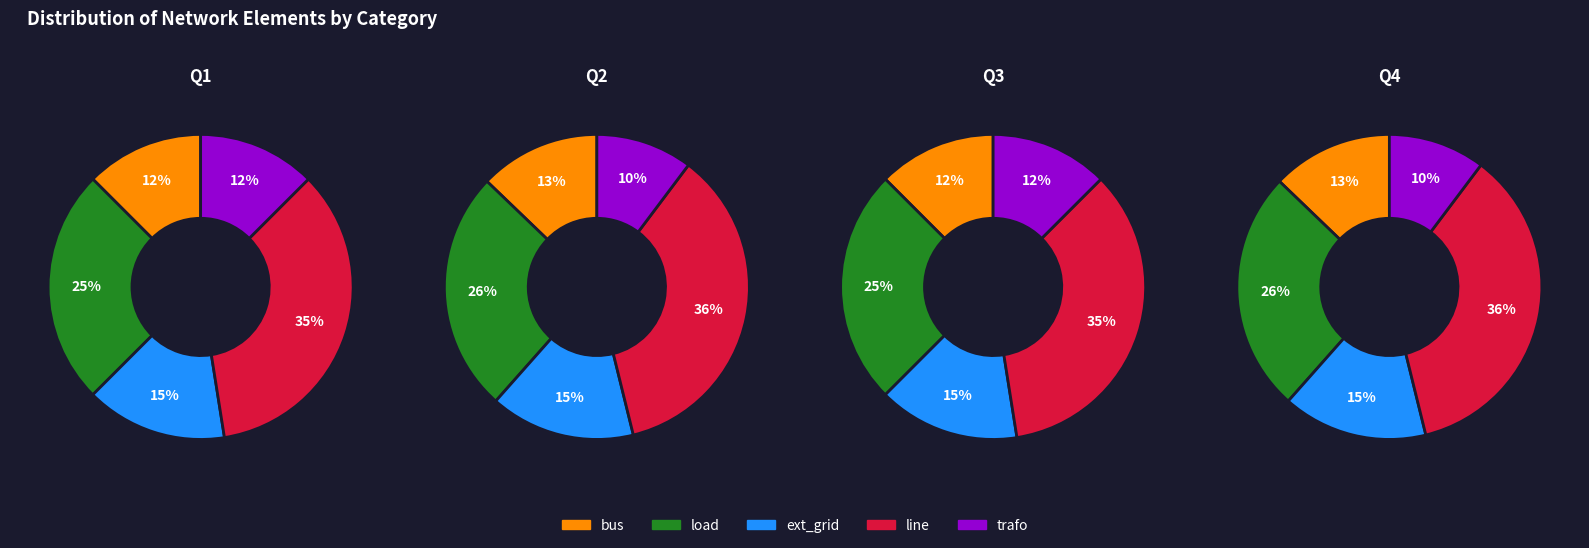

The ext_grid slice represents 23% of the pie. True or false?

False